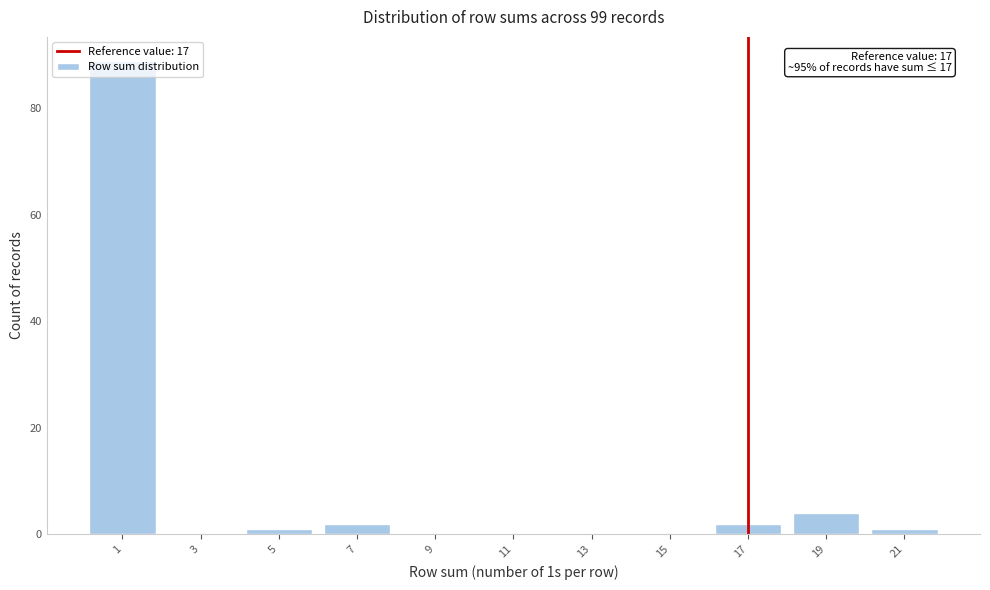

Which range on the x-axis has the tallest bar?

0 to 2